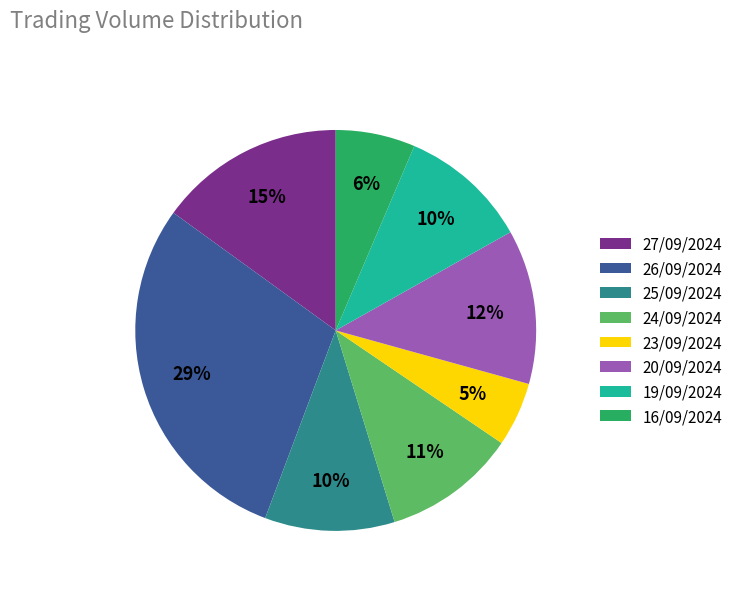

Which slice is the largest?

26/09/2024